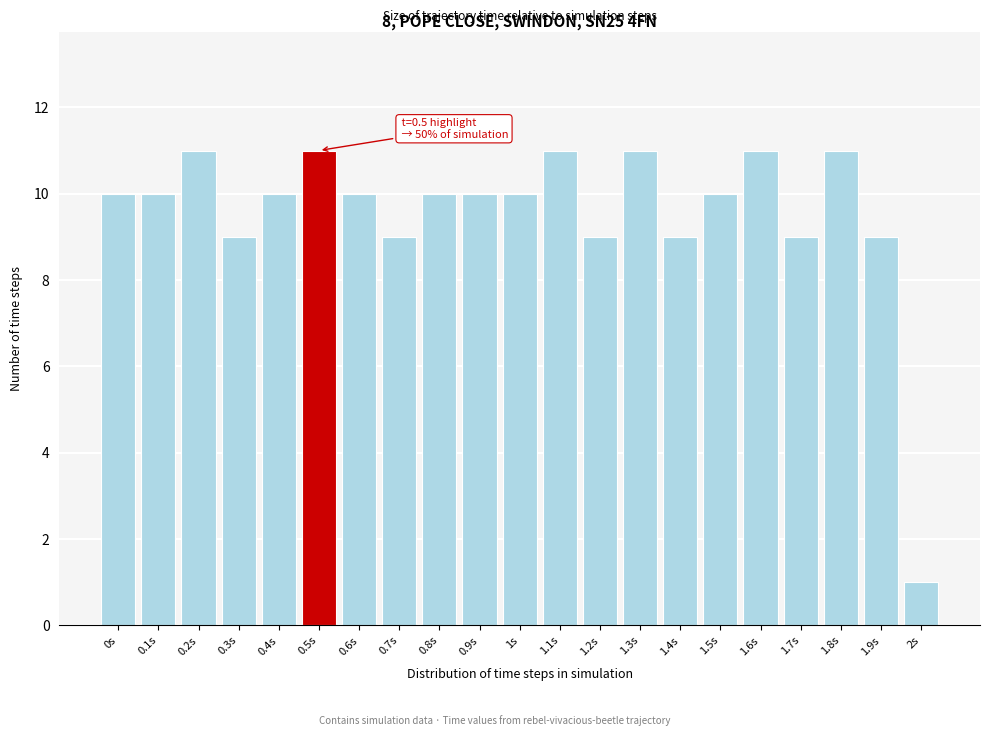

Reading left to right, list all the values displayed in this chart.

0s=10	0.1s=10	0.2s=11	0.3s=9	0.4s=10	0.5s=11	0.6s=10	0.7s=9	0.8s=10	0.9s=10	1s=10	1.1s=11	1.2s=9	1.3s=11	1.4s=9	1.5s=10	1.6s=11	1.7s=9	1.8s=11	1.9s=9	2s=1